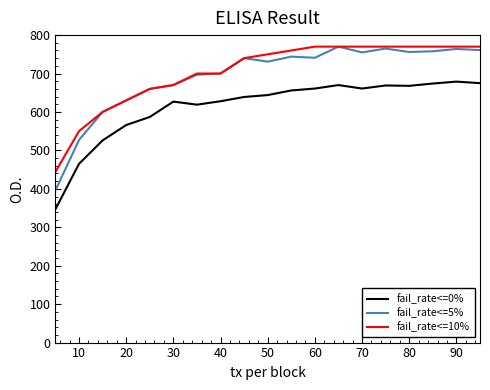

What is the highest value of the fail_rate<=5% series?

770